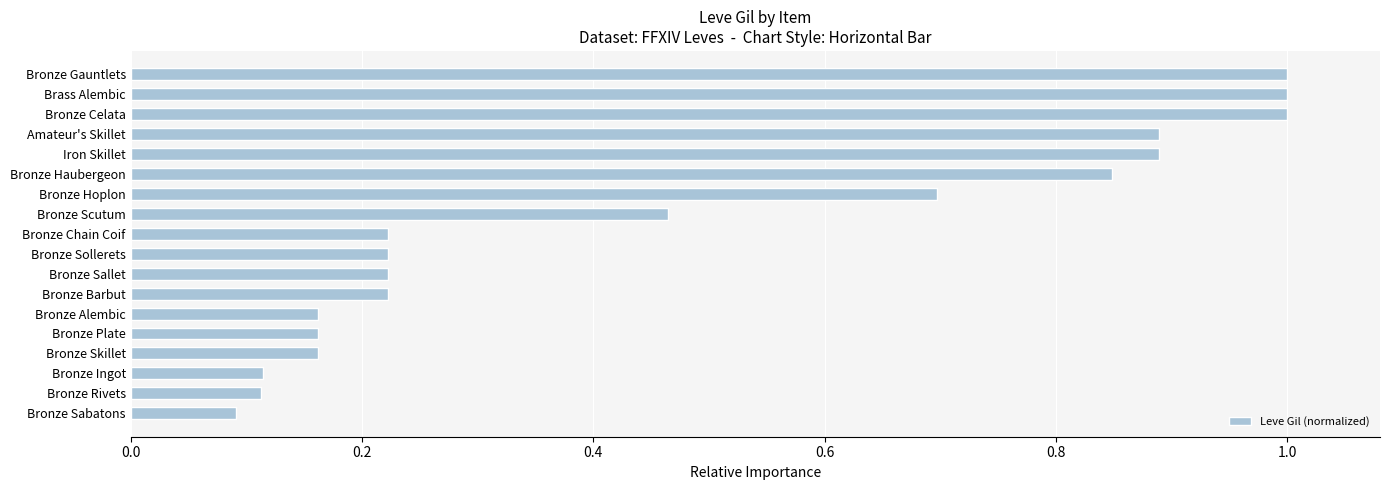

At which label is the value closest to 0?

Bronze Sabatons